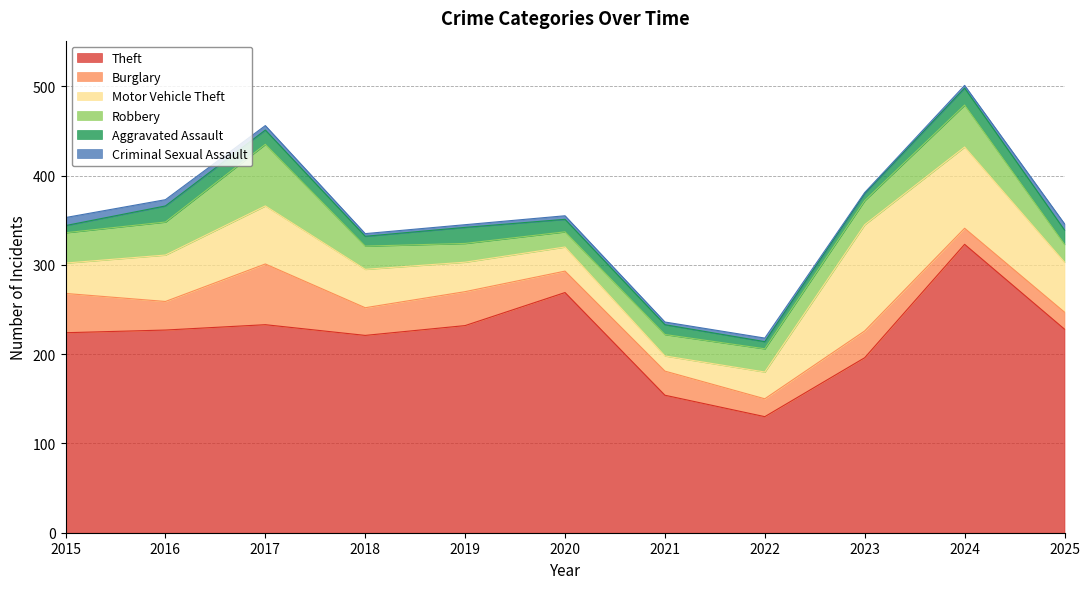

Which label corresponds to the largest value in the chart?

2024